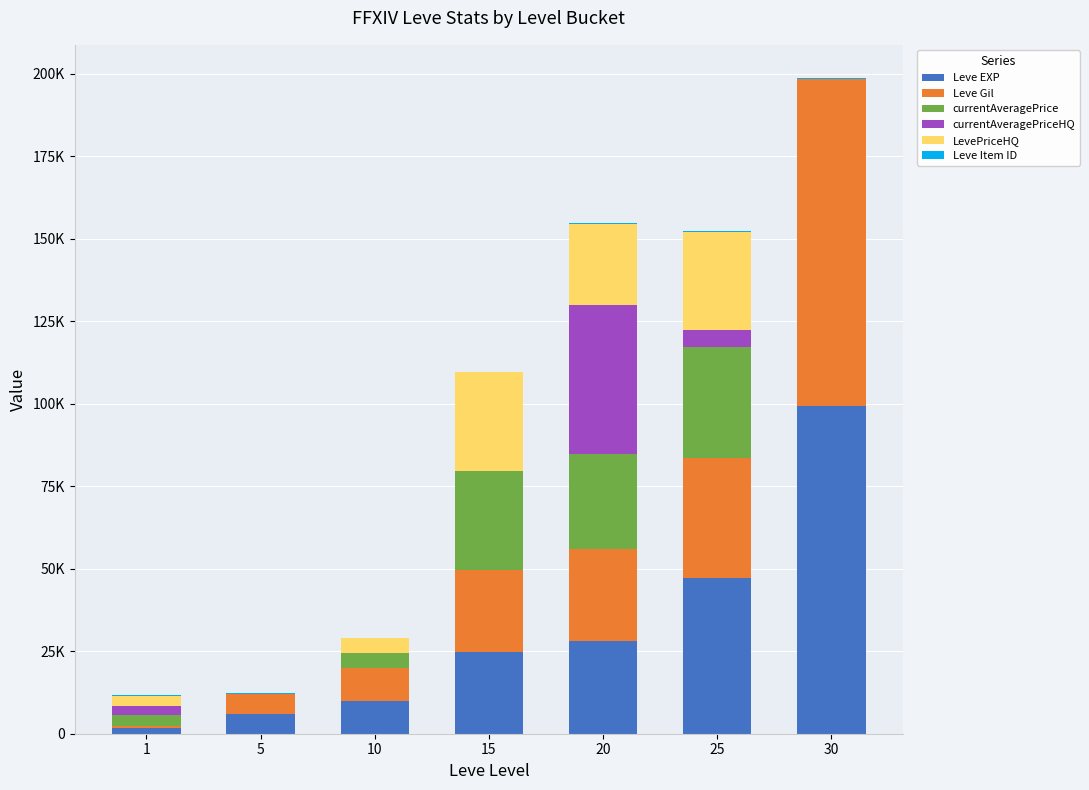

Does the chart contain stacked bars?

Yes